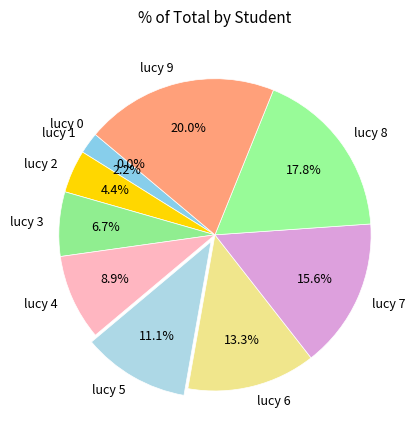

To the nearest percent, what percentage of the pie is lucy 9?

20%